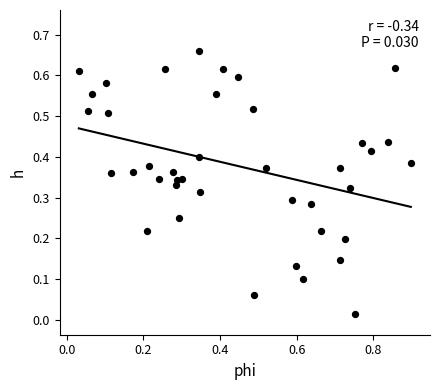

What is the range of X values (max minus min)?

0.9